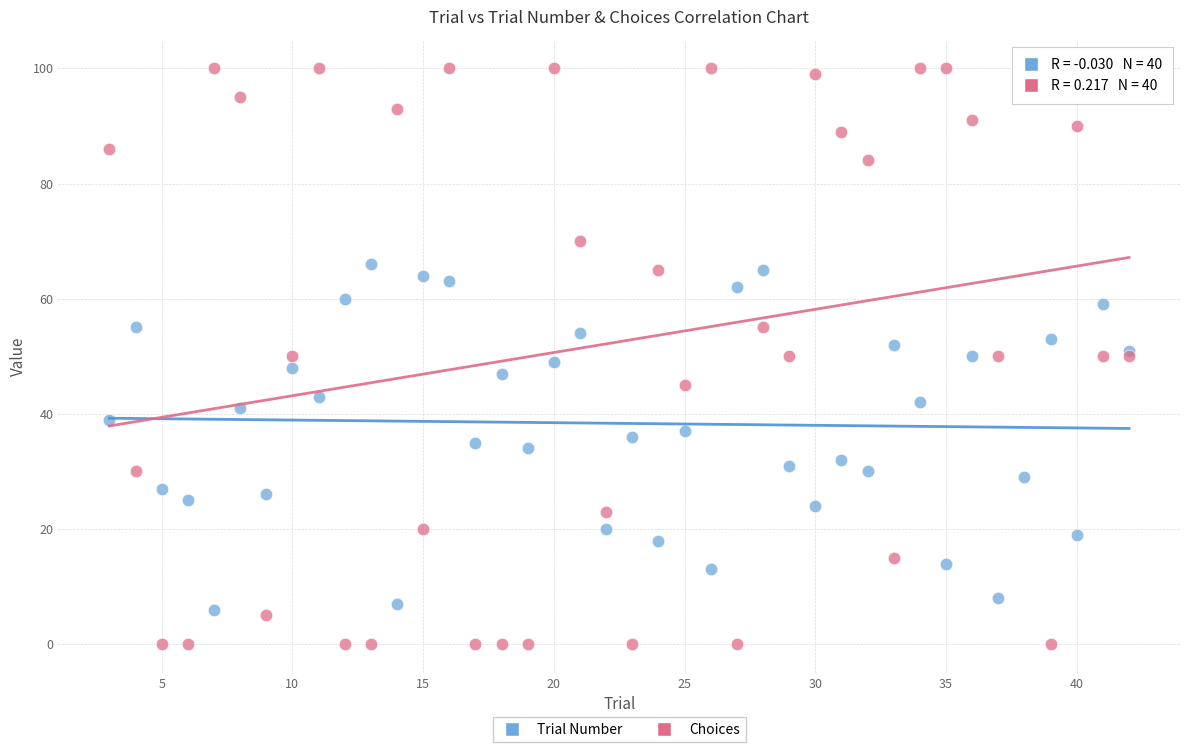

Which series reaches the minimum Y coordinate?

Choices